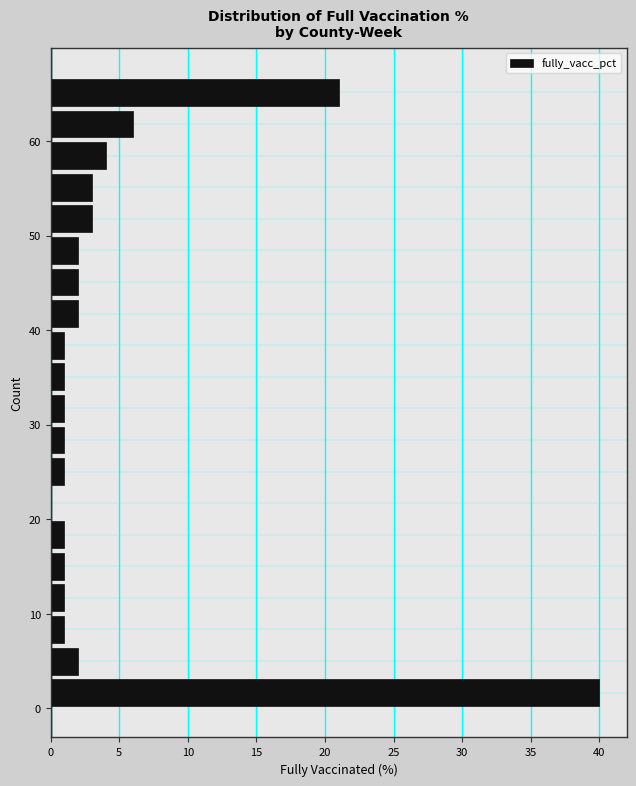

Around what value on the y-axis is the longest bar? Give the approximate position of its centre, as read against the axis.

2